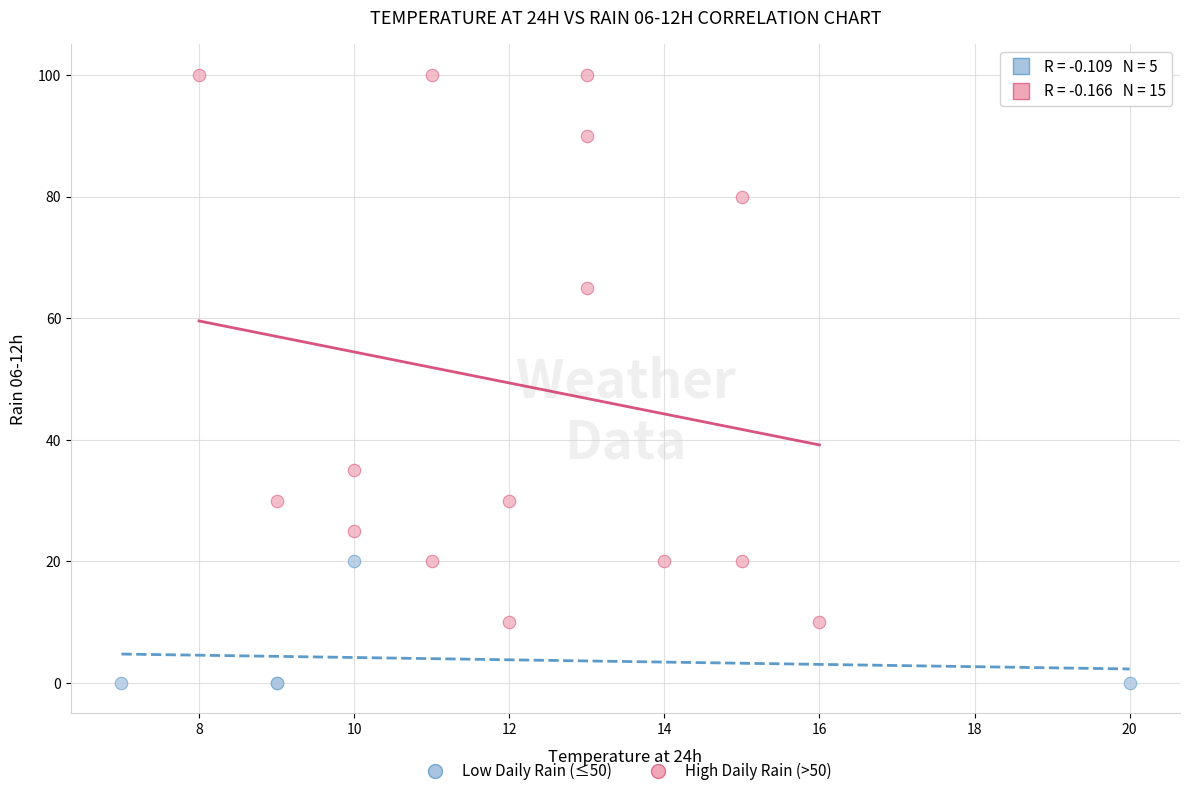

Which series reaches the maximum Y coordinate?

High Daily Rain (>50)